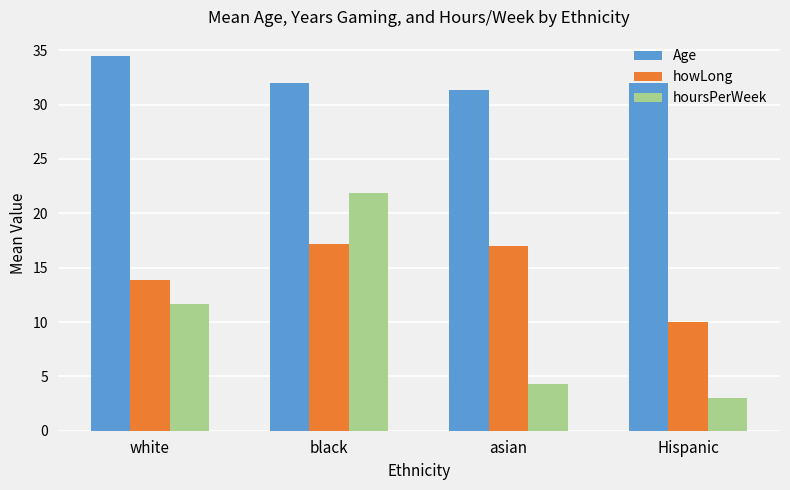

At which category is the sum across all series the highest?

black